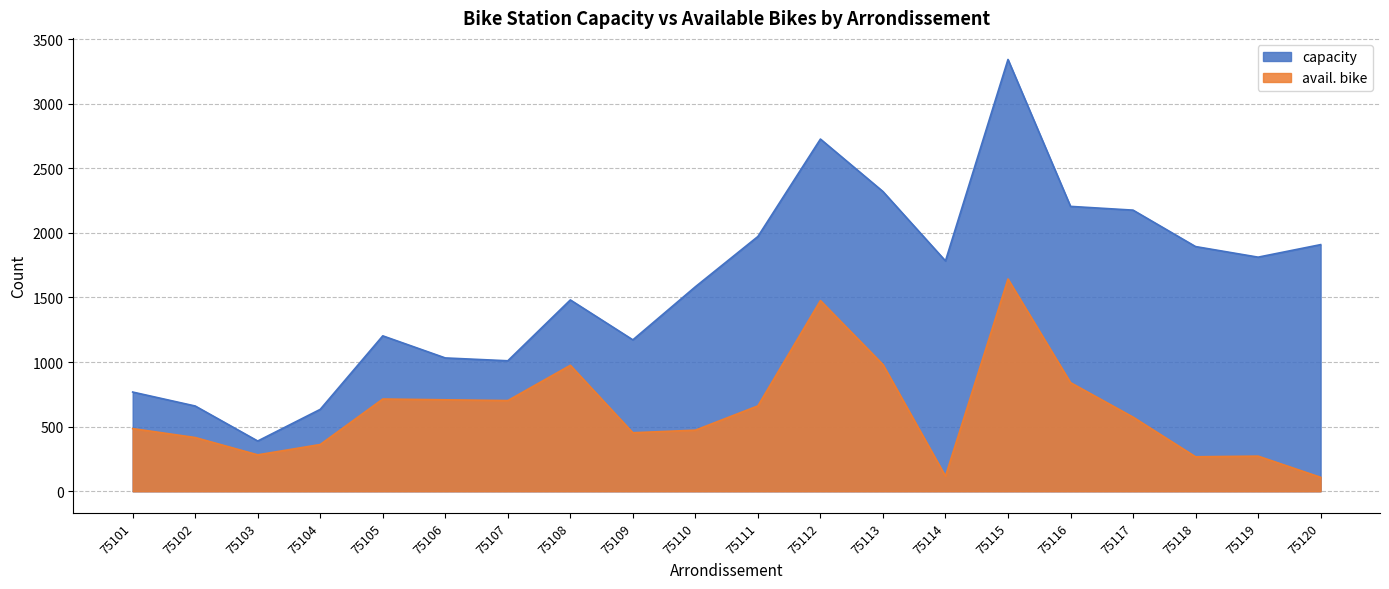

Which series has the largest total across all categories?

capacity